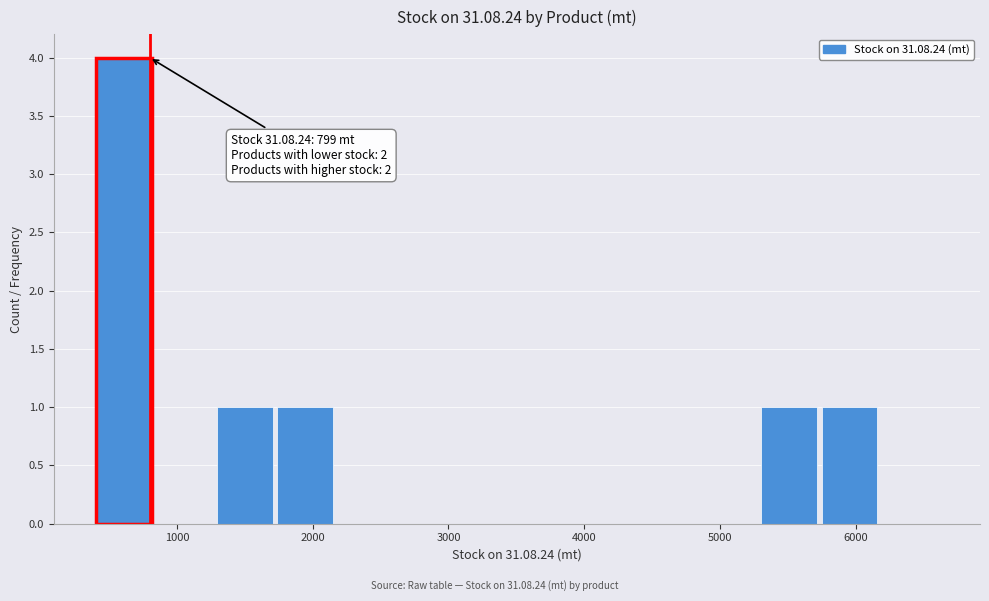

Over which range of the x-axis is the bar tallest?

400 to 800